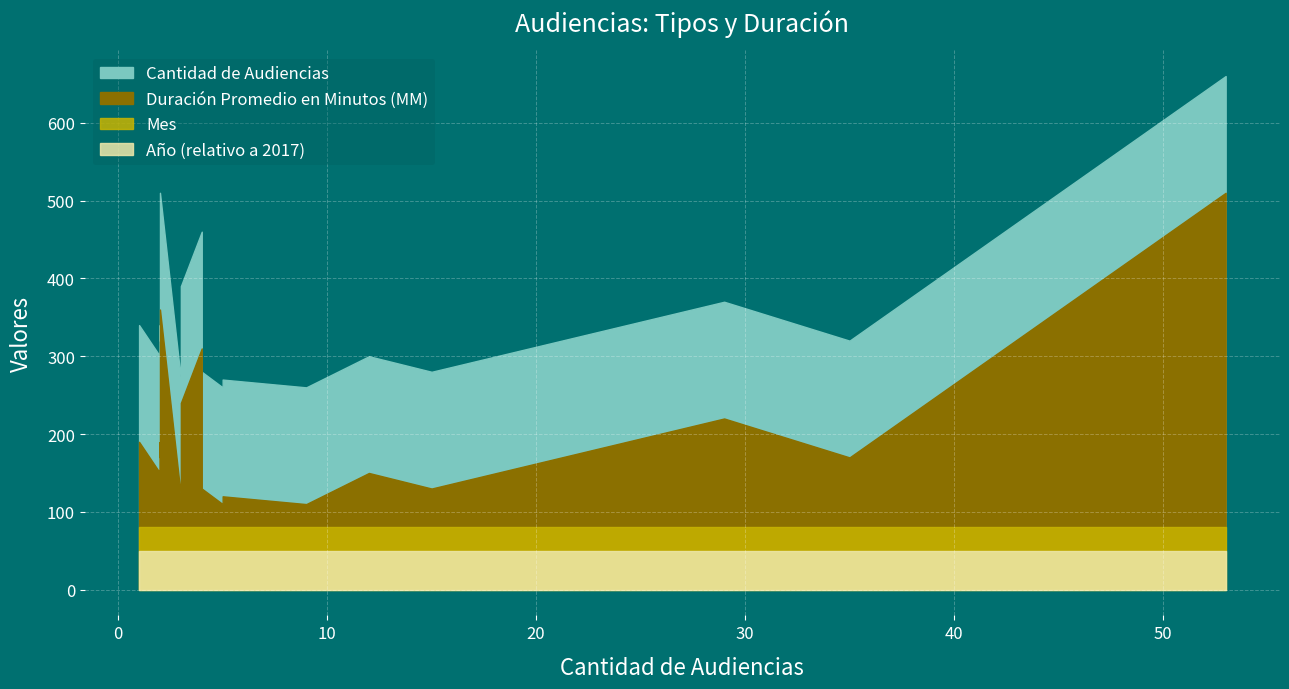

True or false: Duración Promedio en Minutos (MM) and Año cross at least once.

False